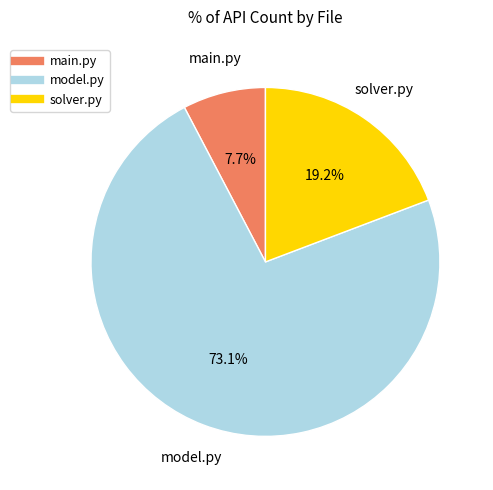

To the nearest percent, what percentage of the pie is solver.py?

19%